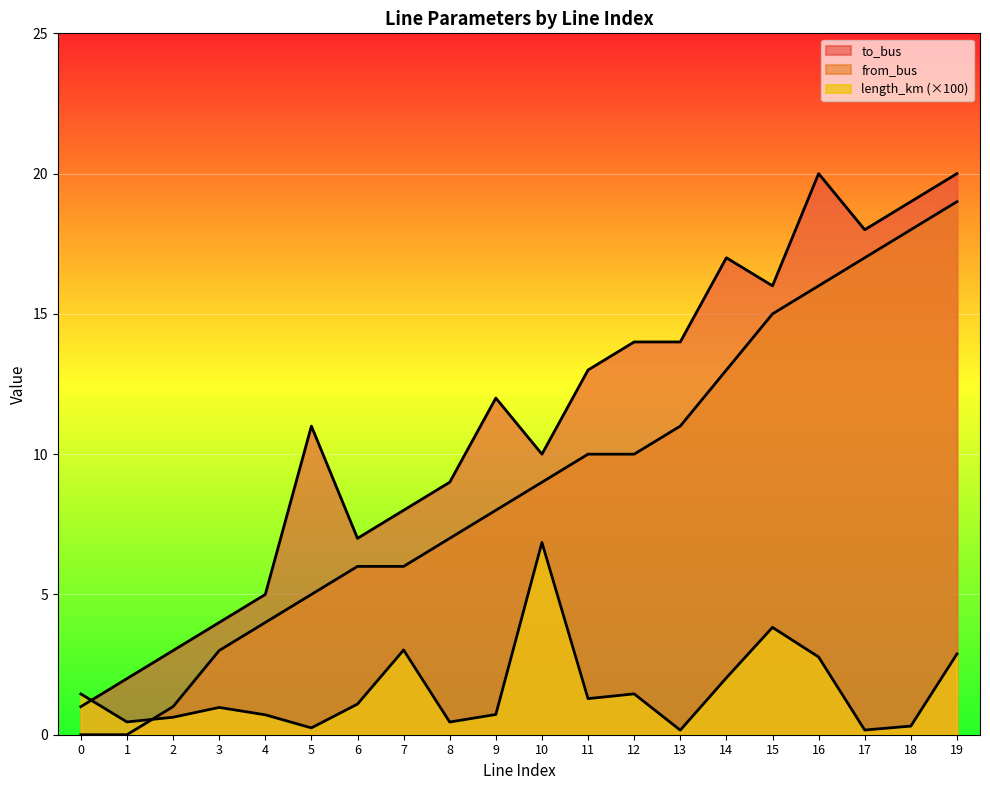

In to_bus, how many points are higher than both neighbors (excluding endpoints)?

4